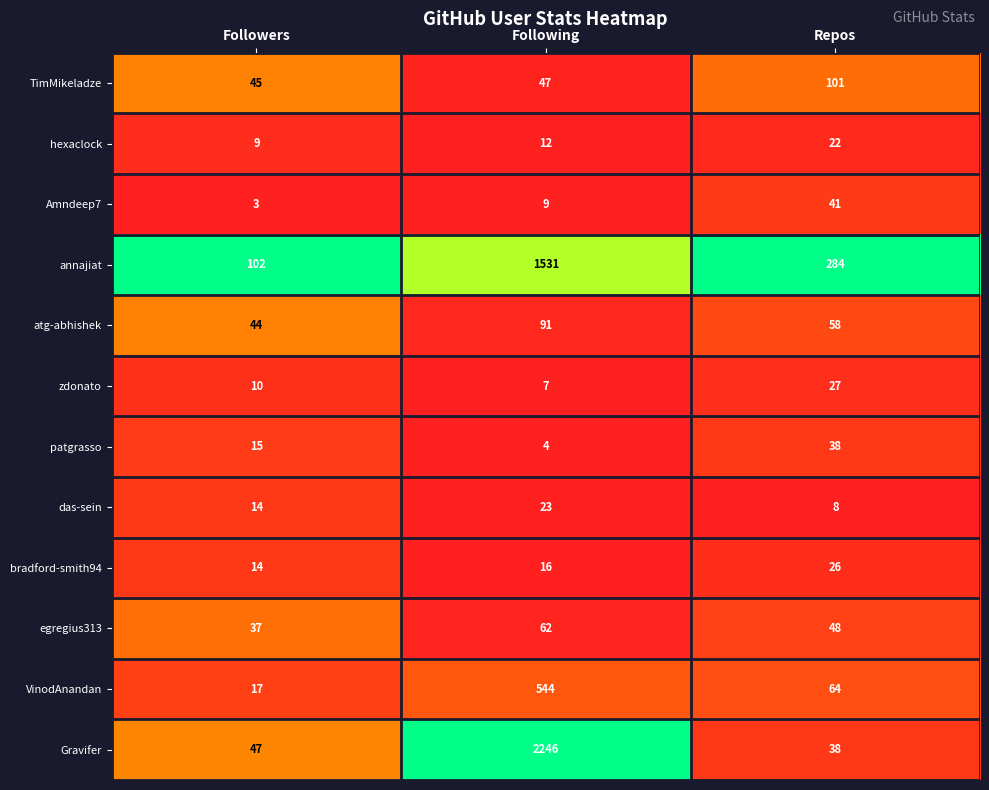

What is the sum of all atg-abhishek values?

193